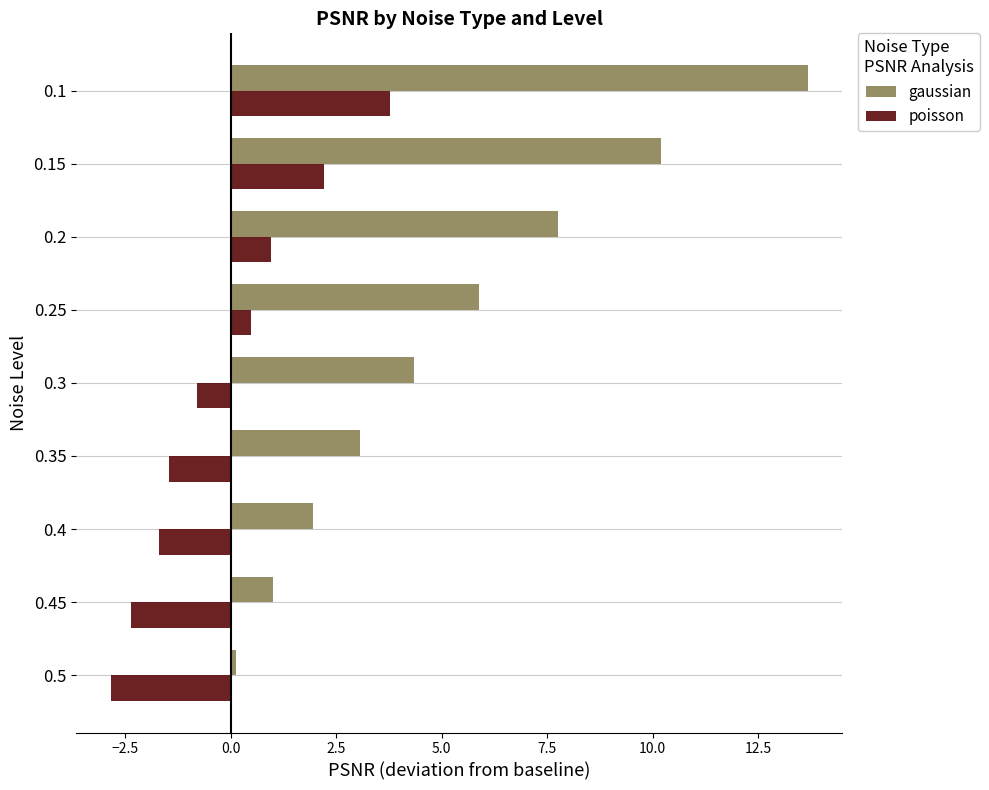

List the labels in order of poisson value, smallest first.

0.5, 0.45, 0.4, 0.35, 0.3, 0.25, 0.2, 0.15, 0.1